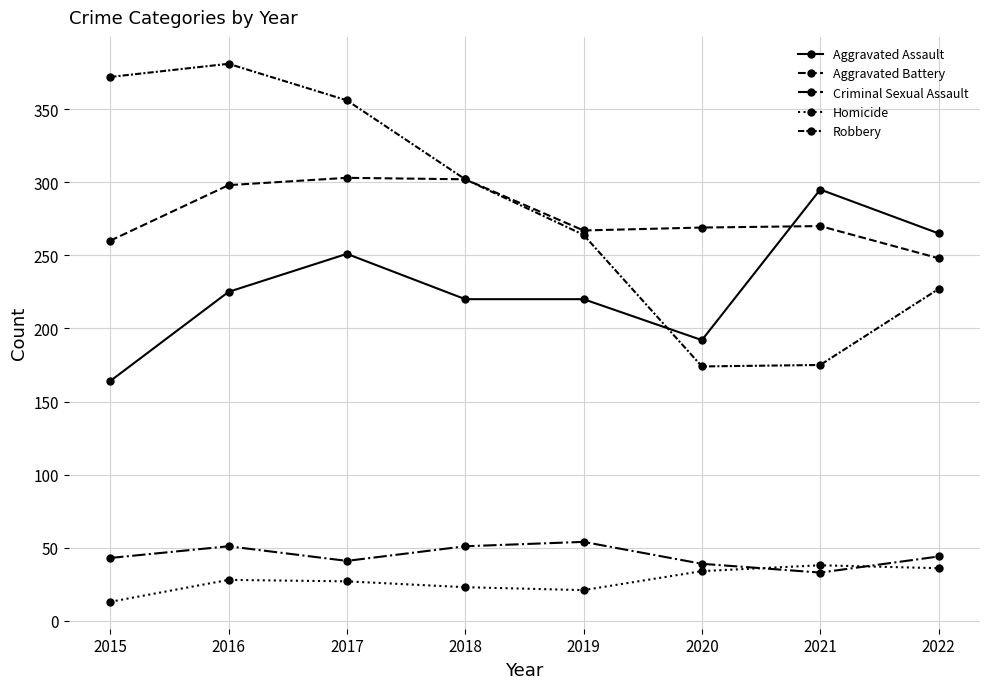

Where does the Aggravated Assault series first go above 225?

2017